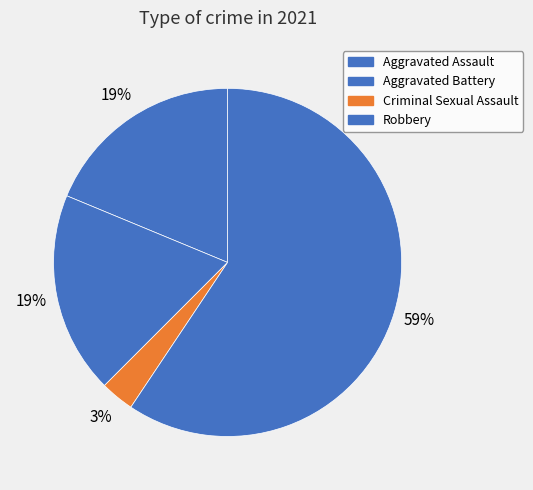

Rank the categories by value from lowest to highest.

Criminal Sexual Assault, Aggravated Assault, Aggravated Battery, Robbery